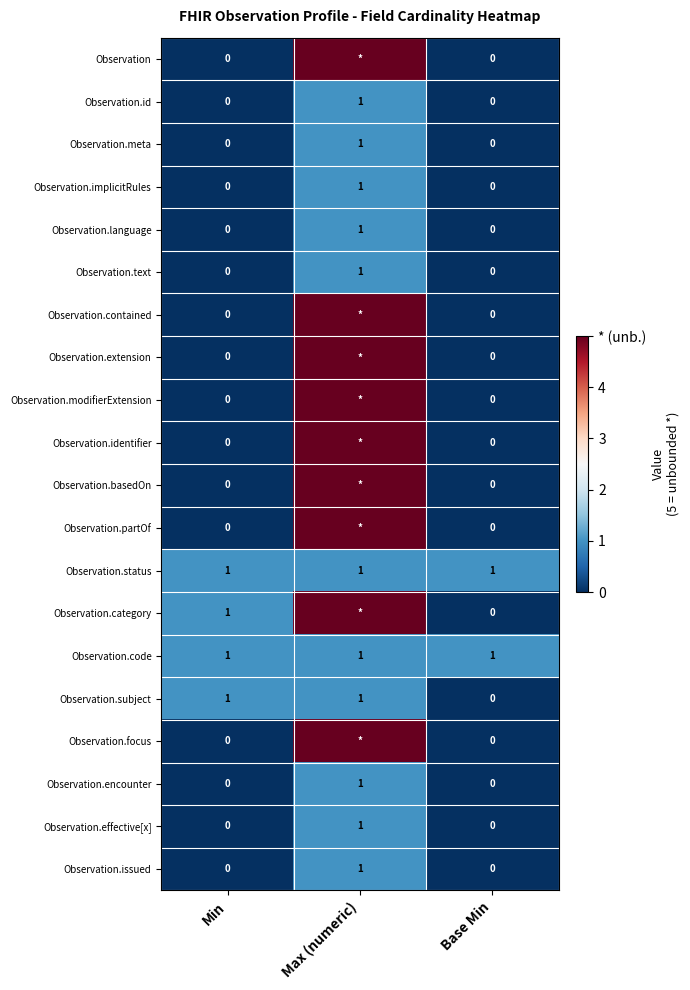

Is it true that Observation.language equals 1 at Max (numeric)?

True